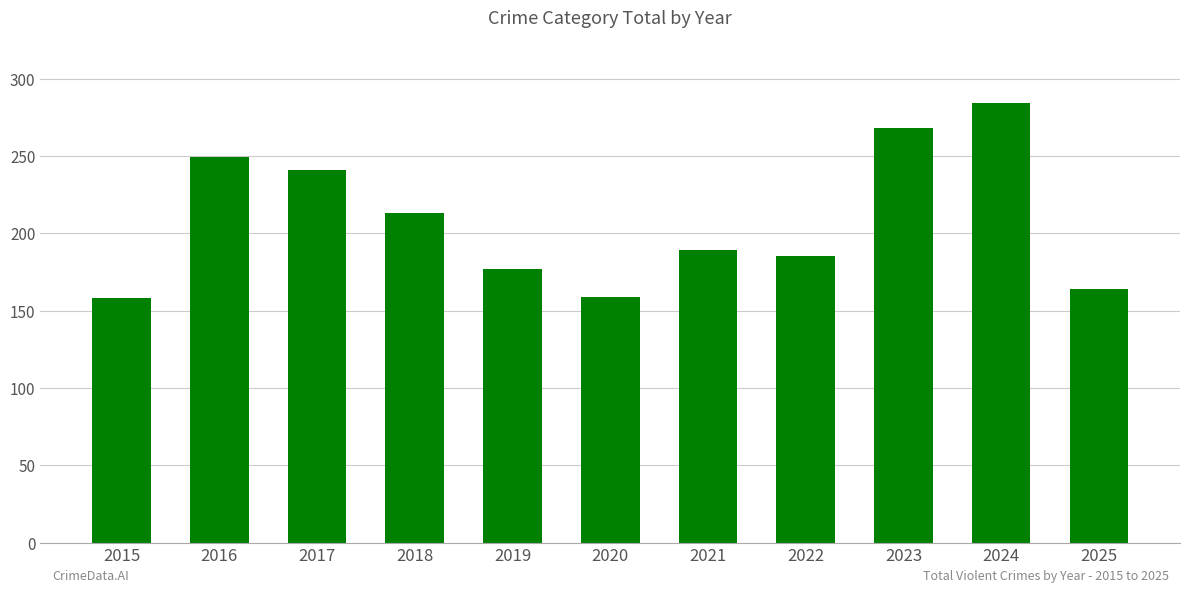

Are the bars grouped side by side (vs. stacked)?

No